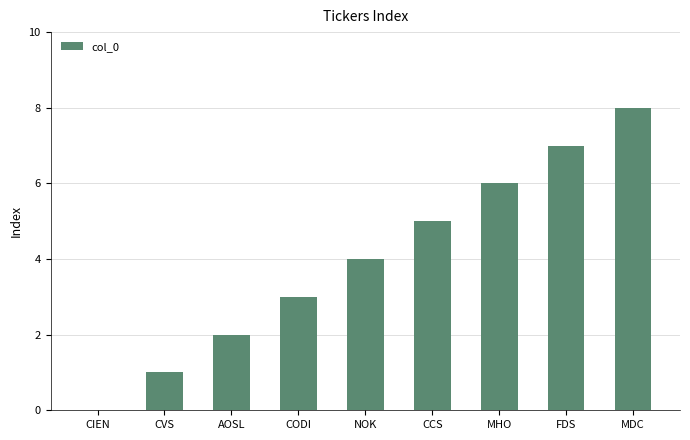

What is the change in value from CIEN to MHO?

+6